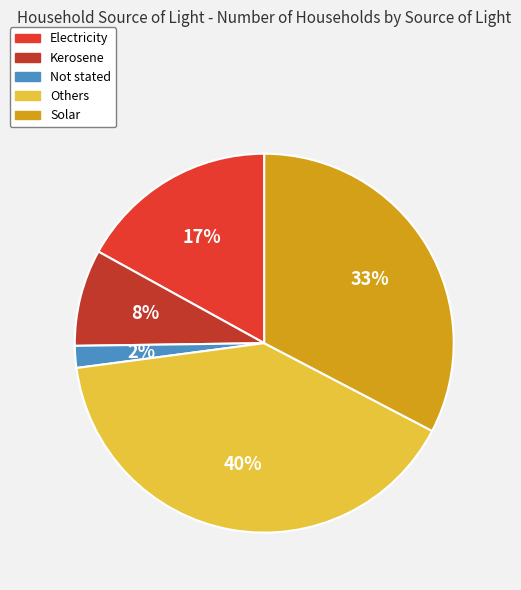

Is Others the majority of the pie?

No